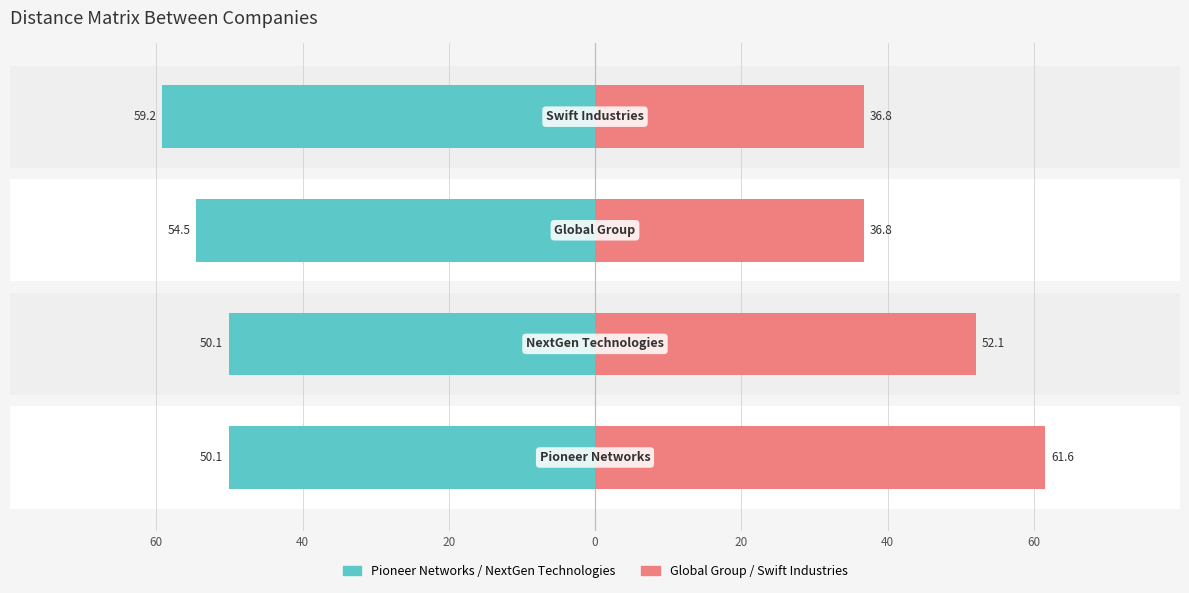

What is the sum of the Pioneer Networks / NextGen Technologies values at 20 and 0?

113.7